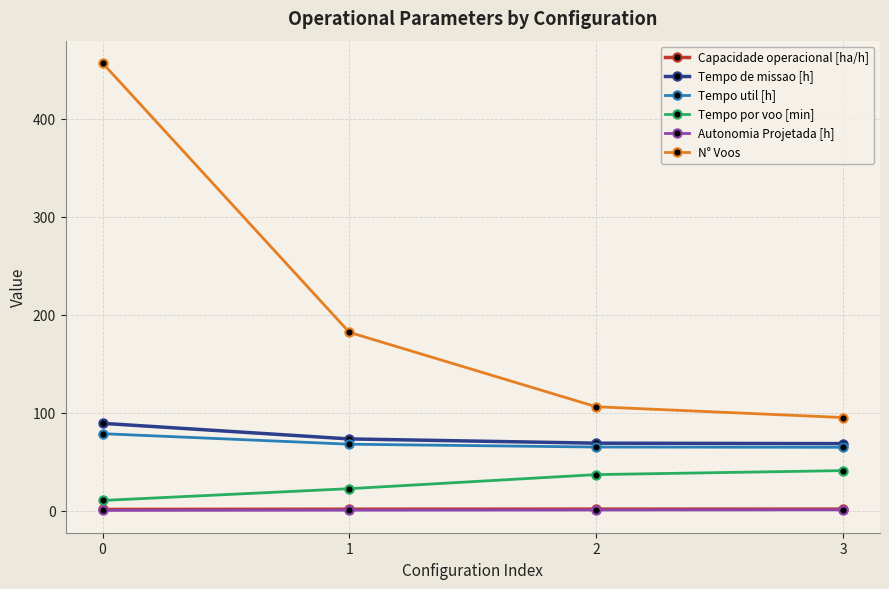

Read the Autonomia Projetada [h] value at 3.

0.8